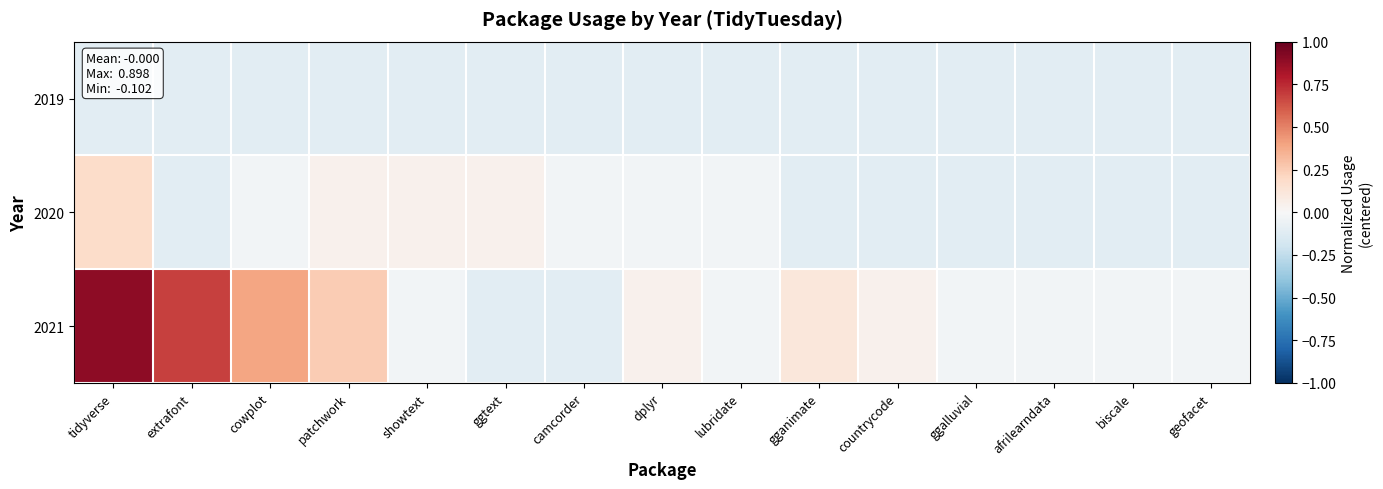

Between extrafont and camcorder, which is larger?

extrafont